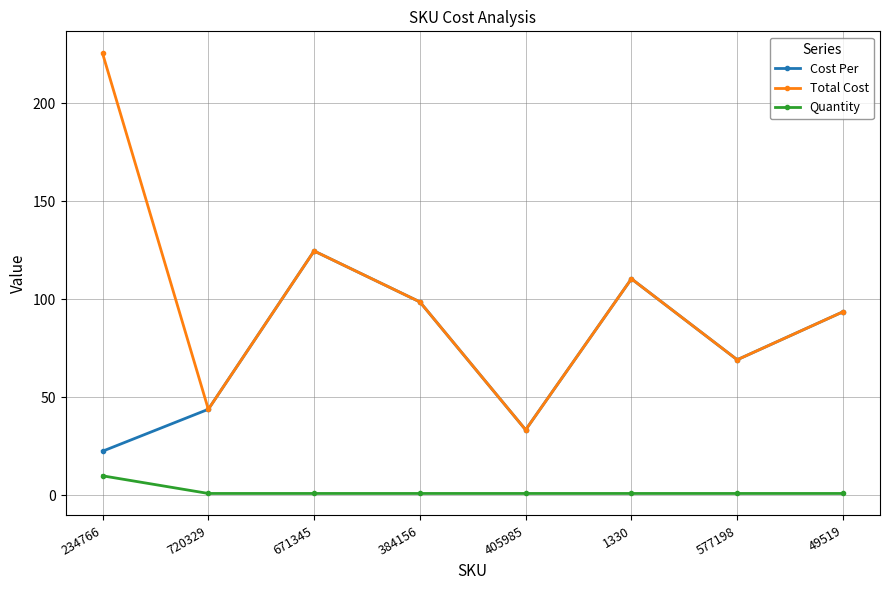

What is the label of the 3rd point from the right?

1330